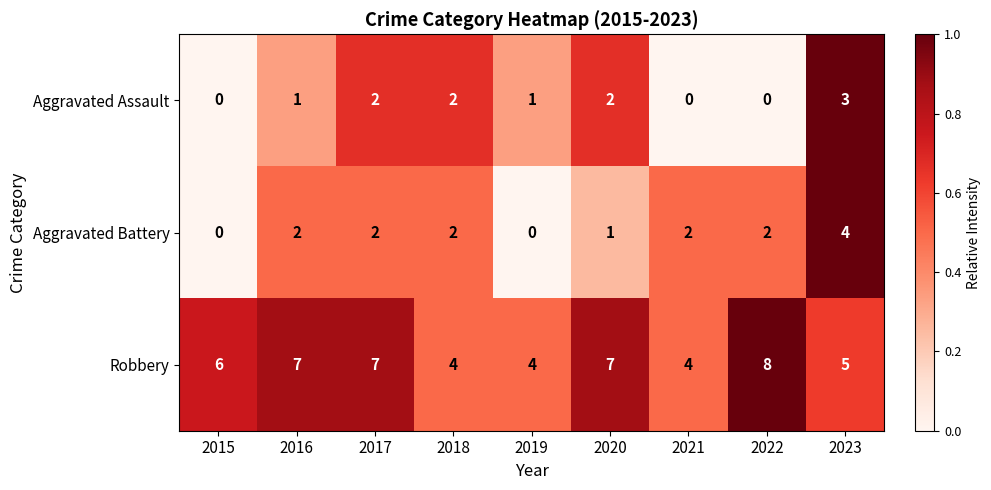

What is the maximum value shown in the chart?

8